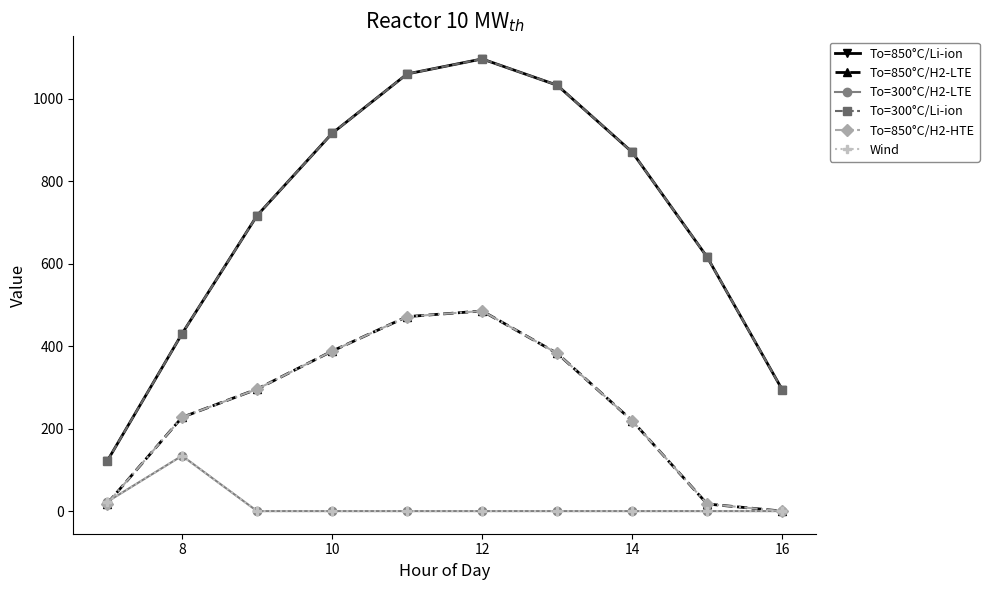

True or false: To=300°C/Li-ion and To=850°C/H2-HTE cross at least once.

False